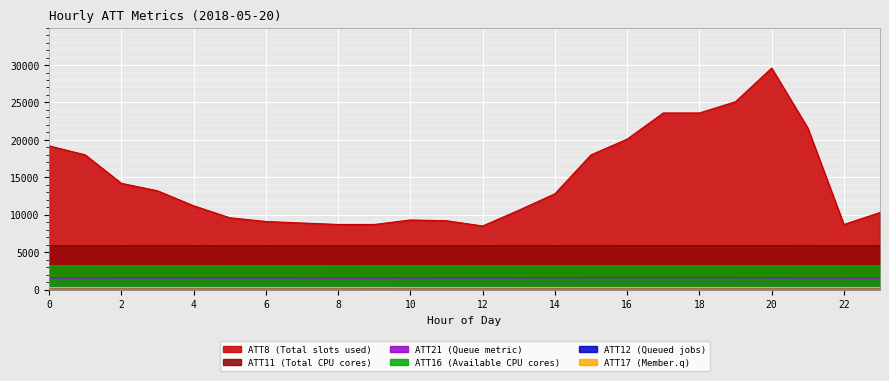

True or false: ATT17 and ATT16 cross at least once.

False